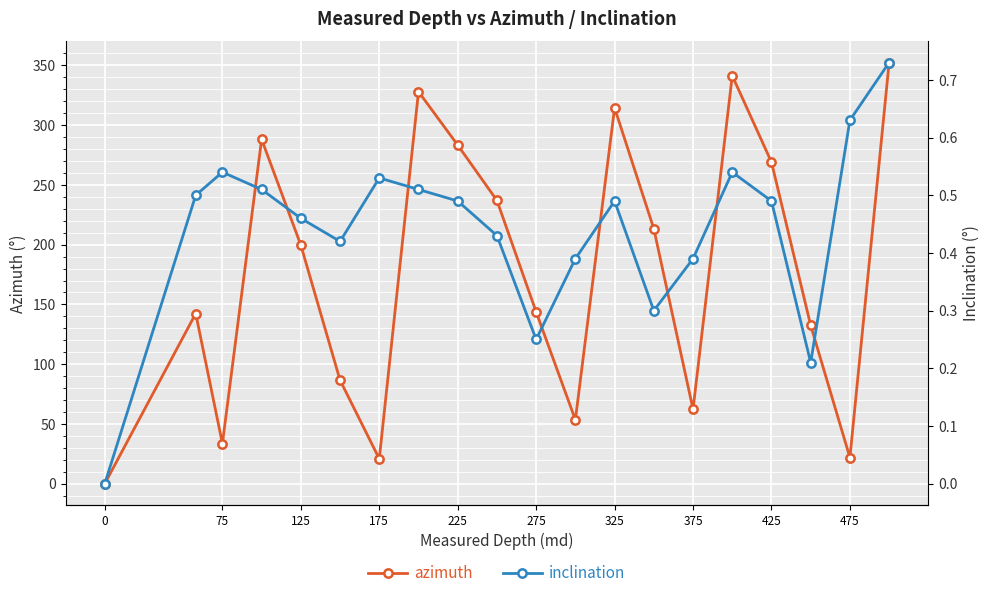

How many inclination values are between 0 and 1?

20